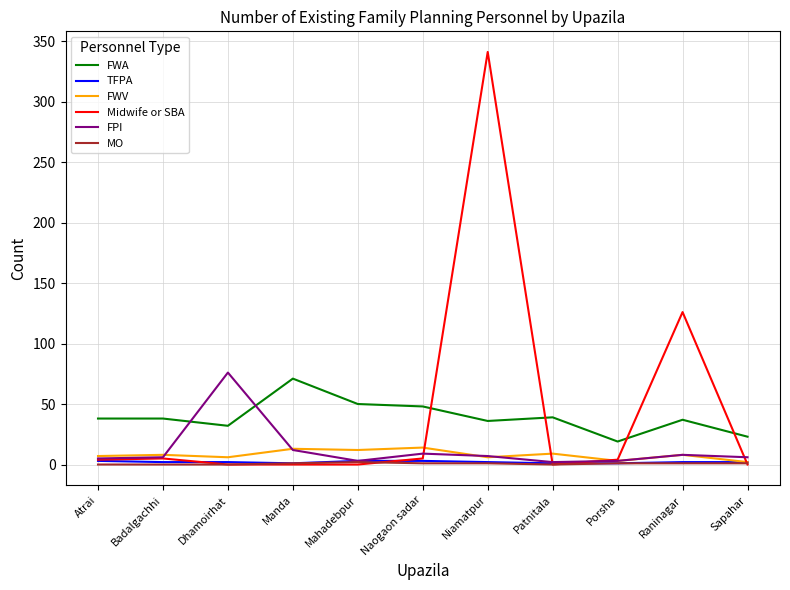

How many intersections are there between FWA and FPI?

2